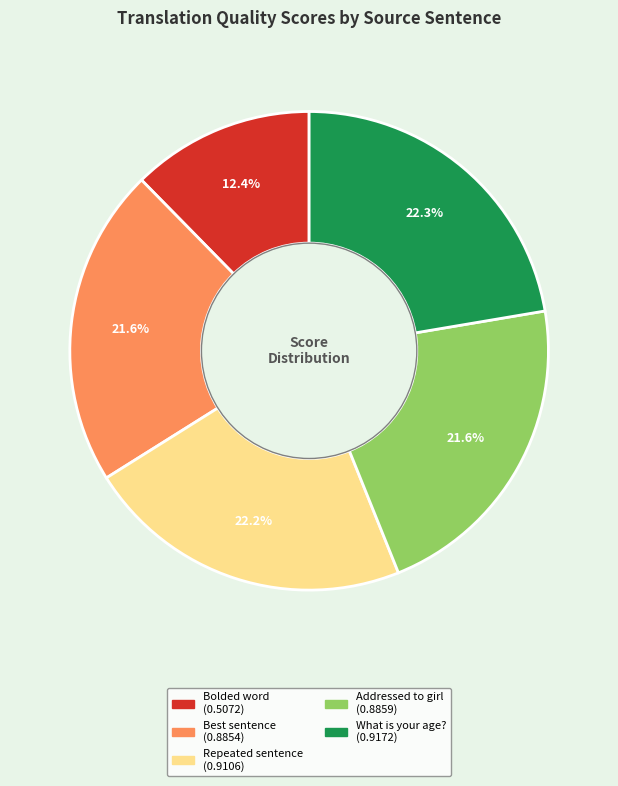

Is there a majority slice in this chart?

No